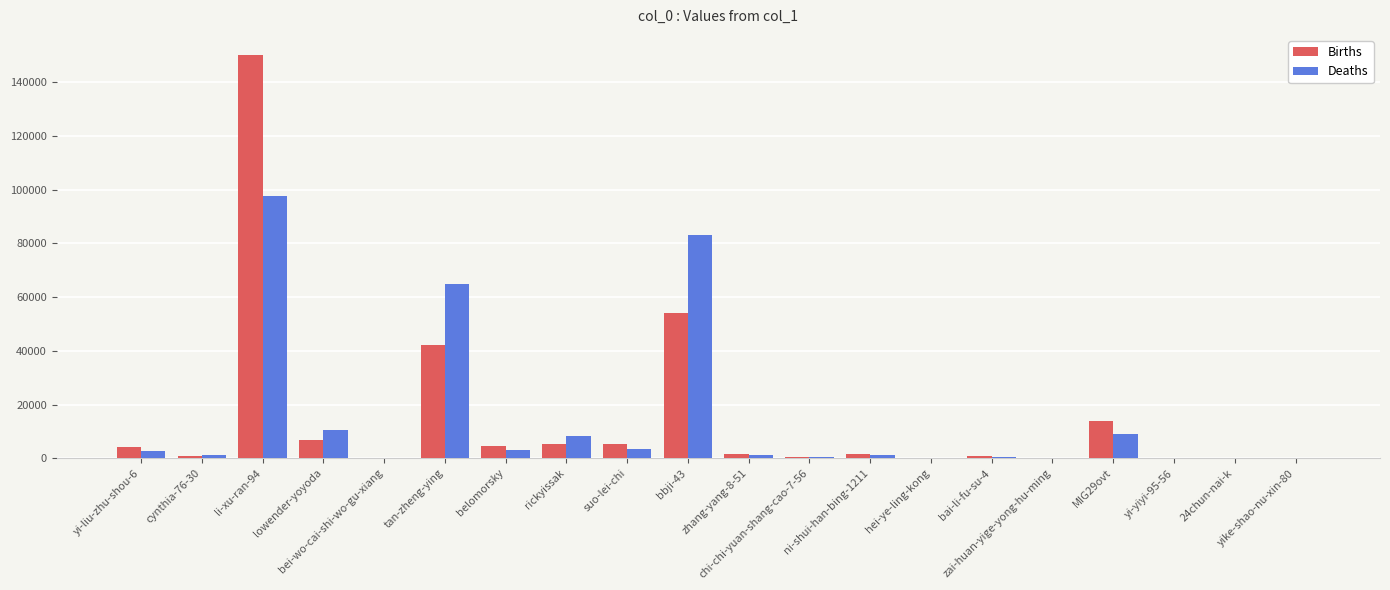

What is the greatest value displayed?

150160.0